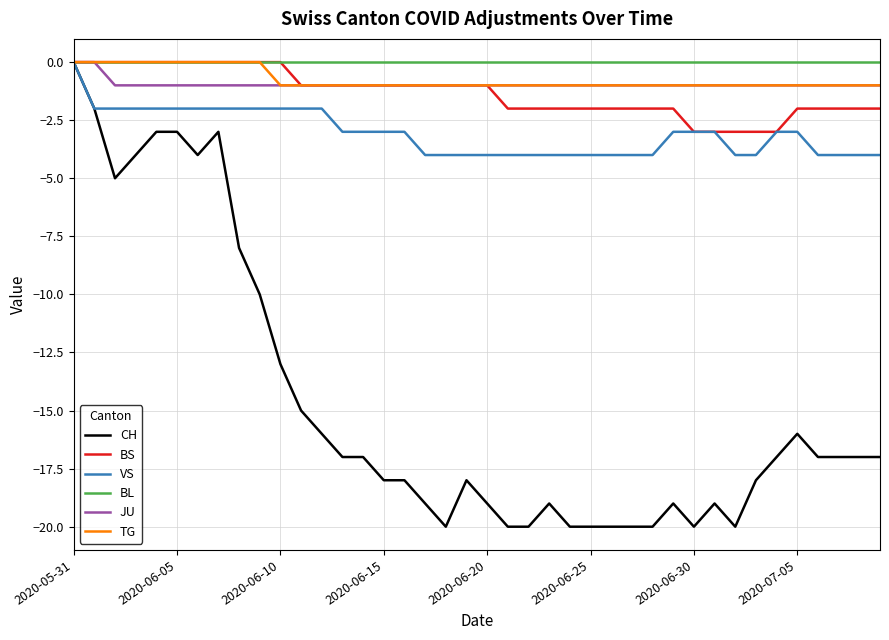

What is the smallest value displayed?

-20